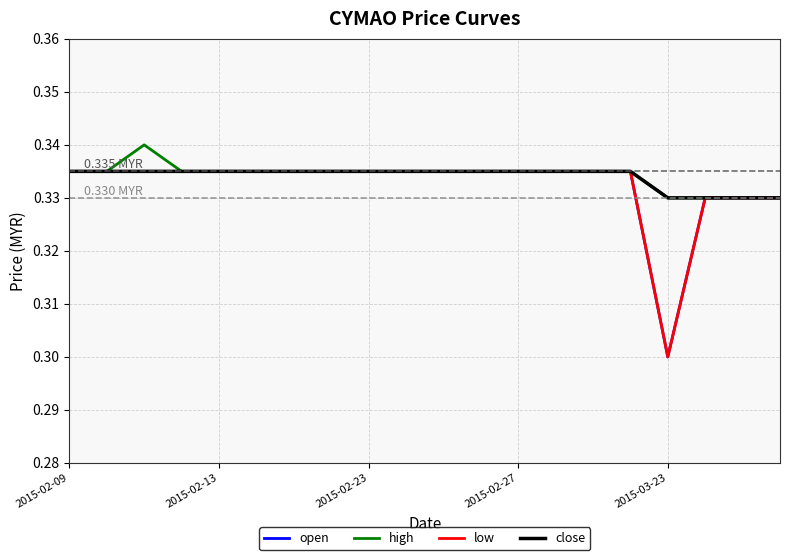

Does the chart have visible grid lines?

Yes